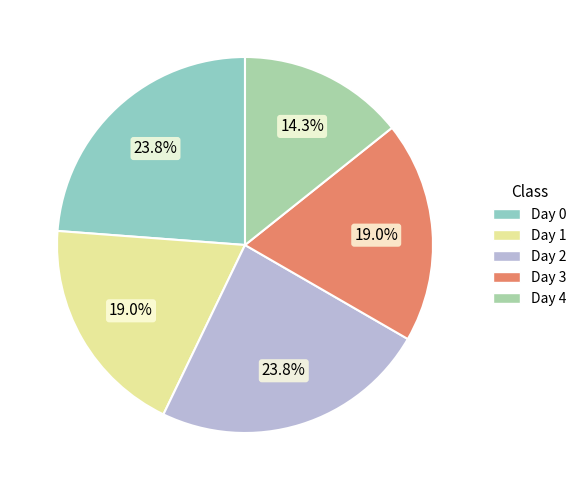

What is the largest slice in the pie chart?

Day 0